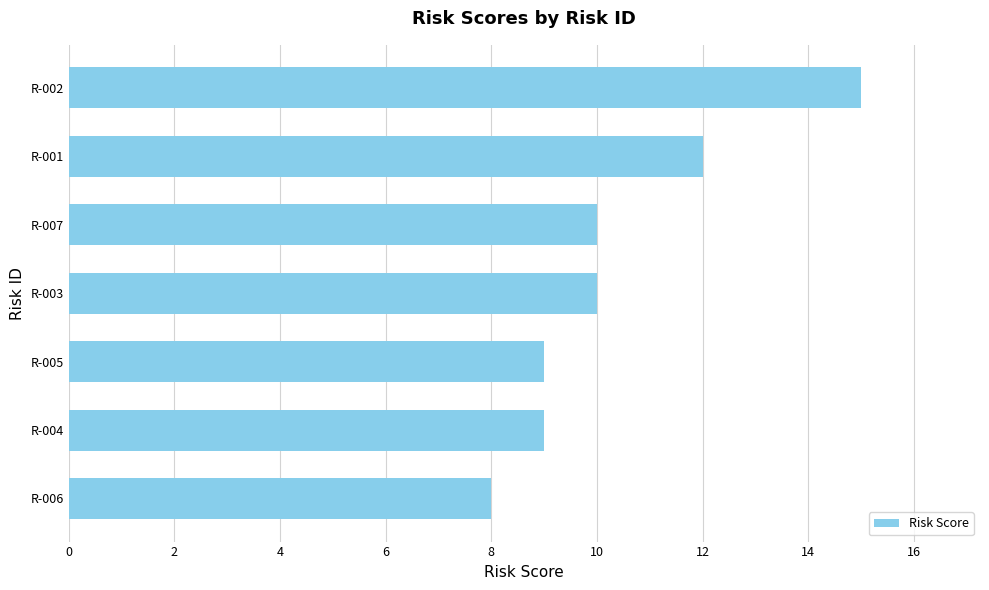

What is the ratio of the value at R-005 to the value at R-004?

1.0